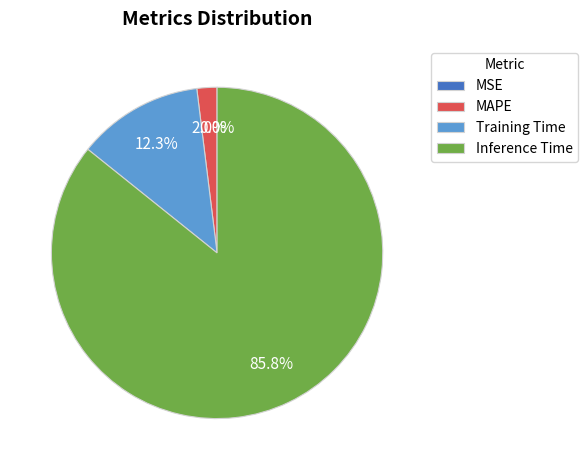

Which category has the biggest portion of the pie?

Inference Time